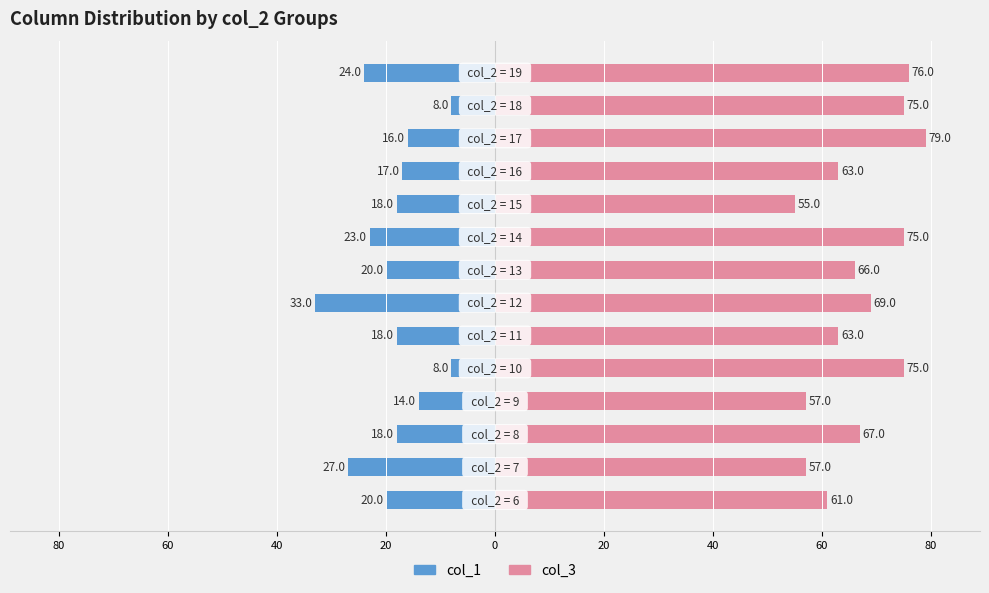

How many categories are shown in the chart?

14